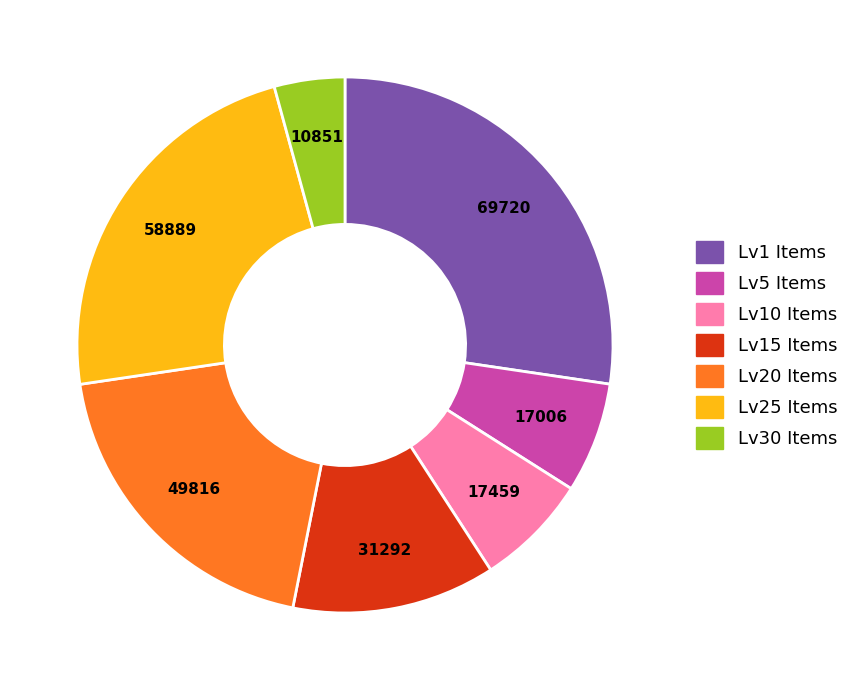

Approximately how many times larger is the value at Lv25 Items compared to Lv20 Items?

1.2